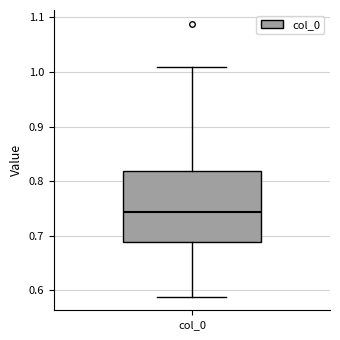

Where does the median line of the box for col_0 sit on the y-axis? The values are not printed on the chart, so give them approximately, as read against the axis.

0.74